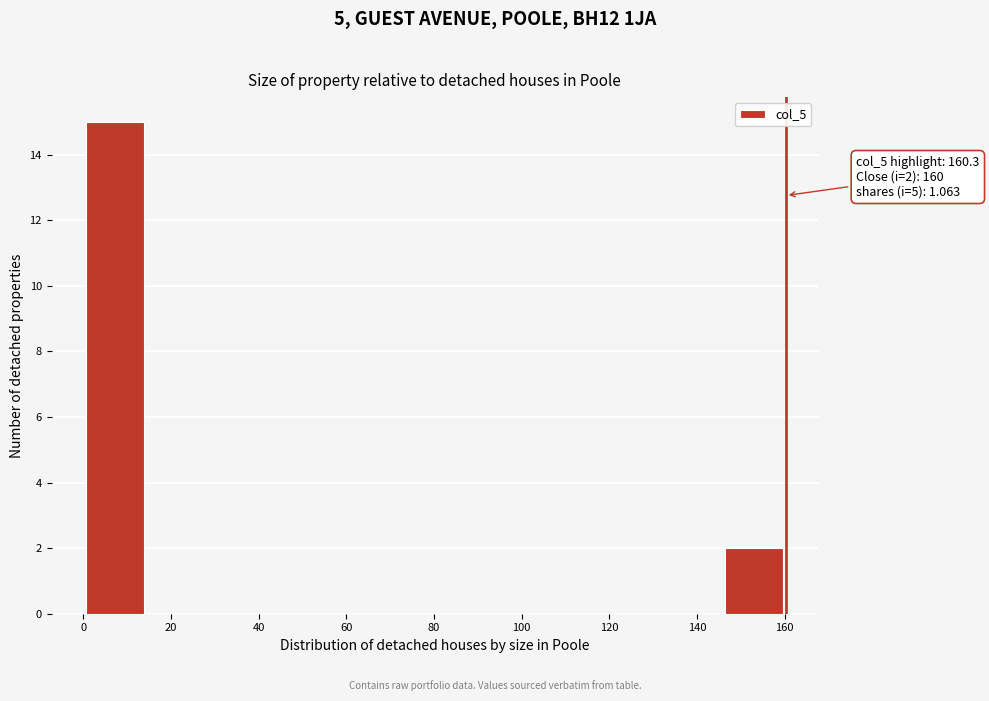

Which range on the x-axis has the tallest bar?

0 to 14